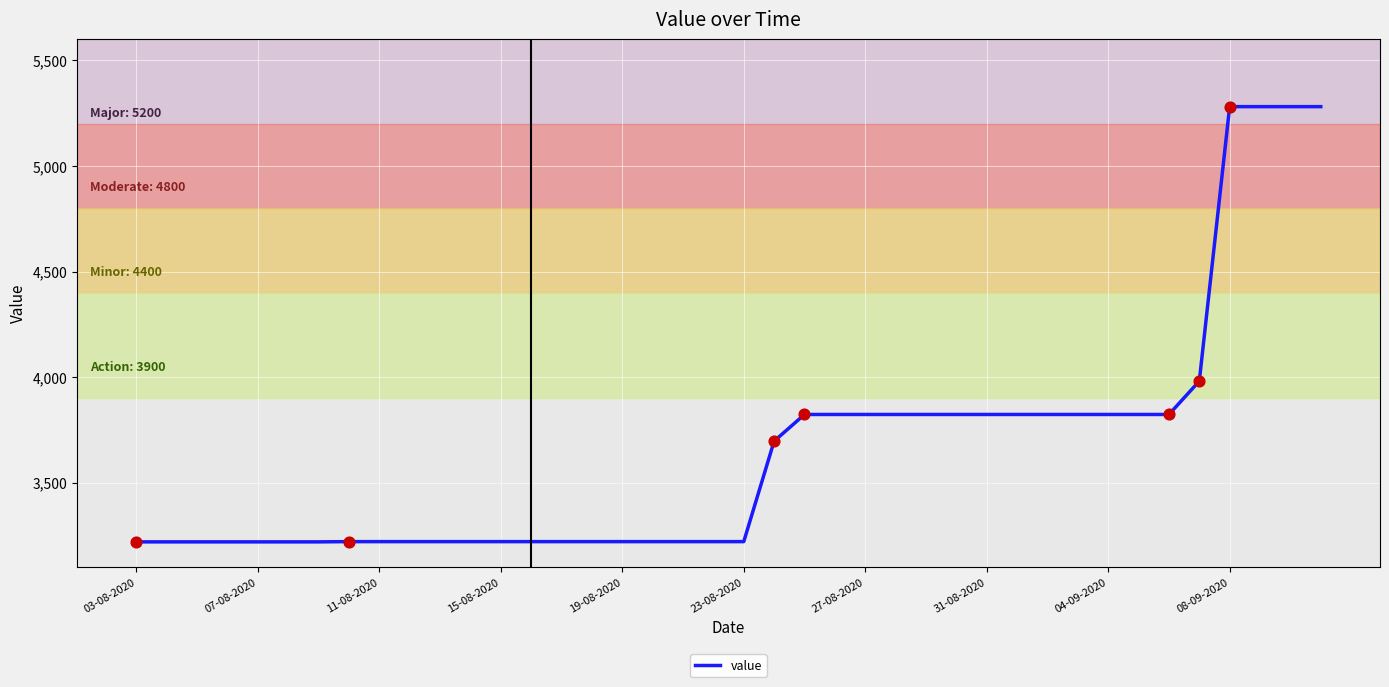

What is the maximum value shown in the chart?

5281.3